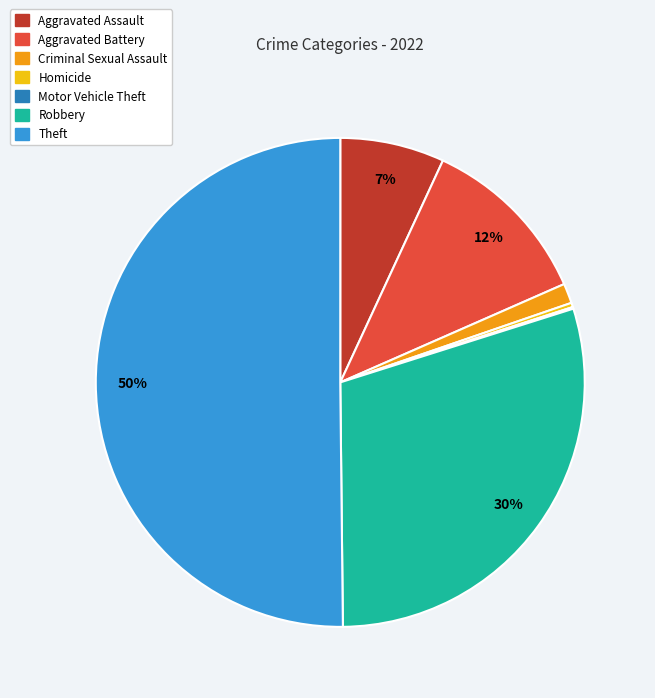

Is it true that Criminal Sexual Assault is 11% of the pie?

False